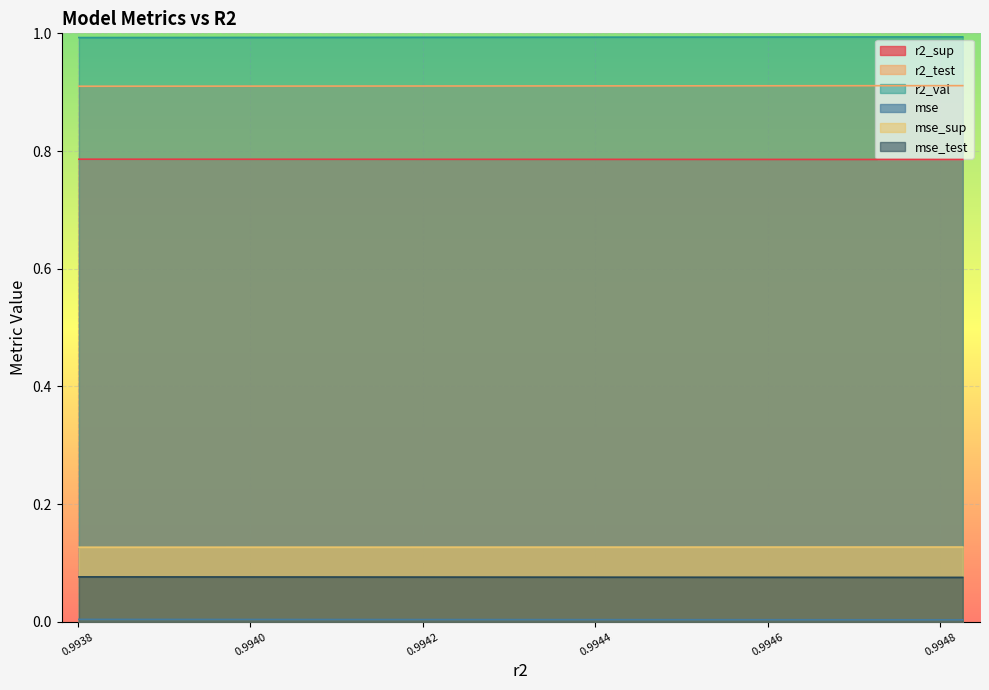

Reading left to right, list all the values displayed in this chart.

r2_sup: 0.9938013225233696=0.8	0.9939244926608823=0.8	0.9940452537576849=0.8	0.9941635929822554=0.8	0.9942795969113927=0.8	0.9943932693977897=0.8	0.9945046896942445=0.8	0.9946138749041348=0.8	0.9947209195732708=0.8	0.9948258367842999=0.8
r2_test: 0.9938013225233696=0.9	0.9939244926608823=0.9	0.9940452537576849=0.9	0.9941635929822554=0.9	0.9942795969113927=0.9	0.9943932693977897=0.9	0.9945046896942445=0.9	0.9946138749041348=0.9	0.9947209195732708=0.9	0.9948258367842999=0.9
r2_val: 0.9938013225233696=1.0	0.9939244926608823=1.0	0.9940452537576849=1.0	0.9941635929822554=1.0	0.9942795969113927=1.0	0.9943932693977897=1.0	0.9945046896942445=1.0	0.9946138749041348=1.0	0.9947209195732708=1.0	0.9948258367842999=1.0
mse: 0.9938013225233696=0.0	0.9939244926608823=0.0	0.9940452537576849=0.0	0.9941635929822554=0.0	0.9942795969113927=0.0	0.9943932693977897=0.0	0.9945046896942445=0.0	0.9946138749041348=0.0	0.9947209195732708=0.0	0.9948258367842999=0.0
mse_sup: 0.9938013225233696=0.1	0.9939244926608823=0.1	0.9940452537576849=0.1	0.9941635929822554=0.1	0.9942795969113927=0.1	0.9943932693977897=0.1	0.9945046896942445=0.1	0.9946138749041348=0.1	0.9947209195732708=0.1	0.9948258367842999=0.1
mse_test: 0.9938013225233696=0.1	0.9939244926608823=0.1	0.9940452537576849=0.1	0.9941635929822554=0.1	0.9942795969113927=0.1	0.9943932693977897=0.1	0.9945046896942445=0.1	0.9946138749041348=0.1	0.9947209195732708=0.1	0.9948258367842999=0.1